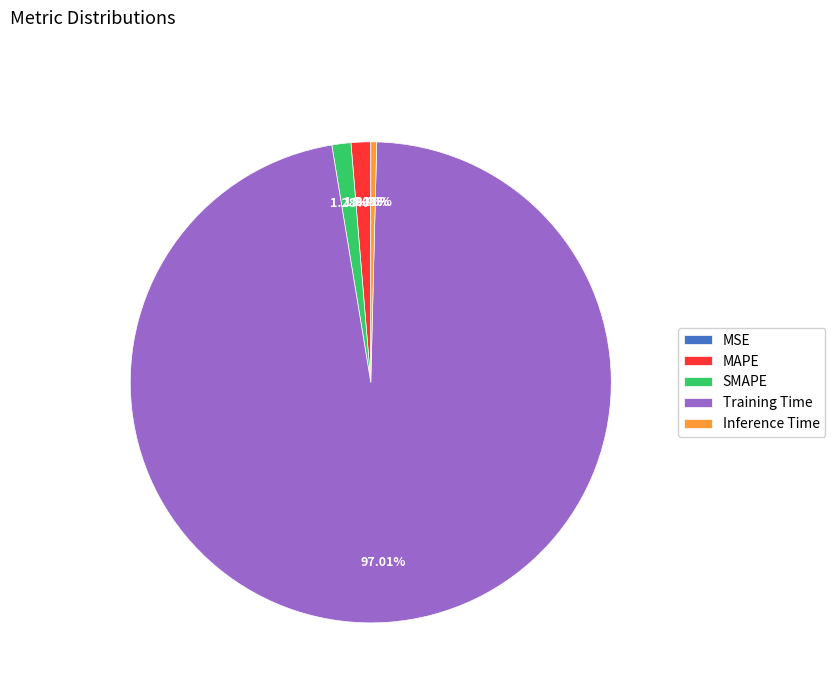

What is the largest slice in the pie chart?

Training Time